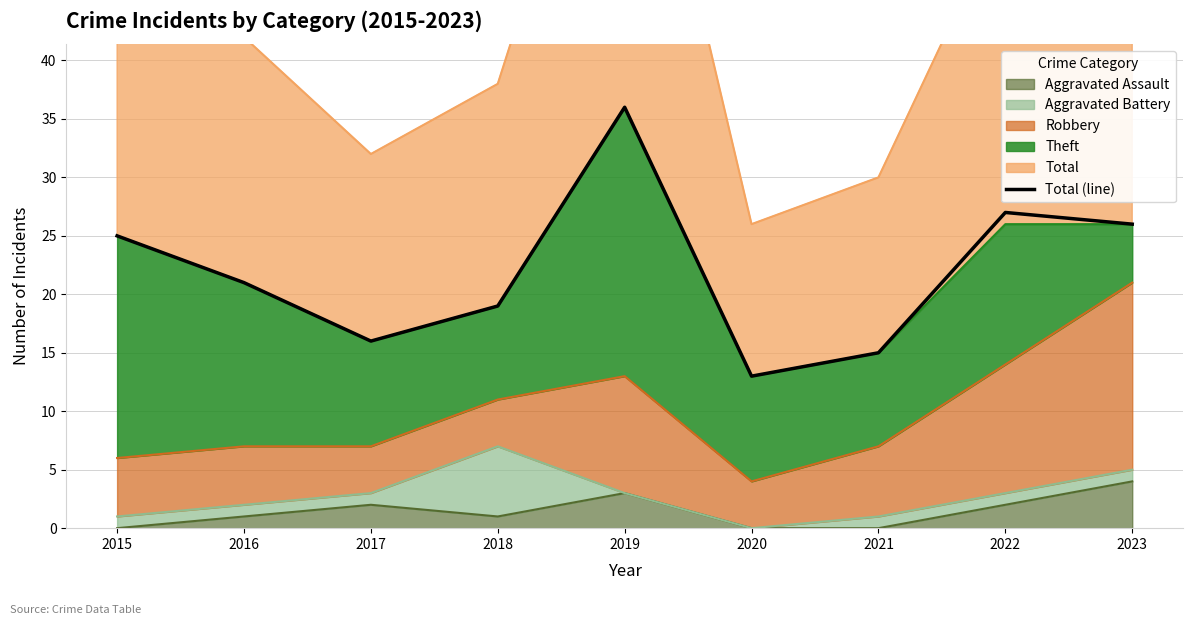

What is the sum of the values at 2017 and 2022?

43